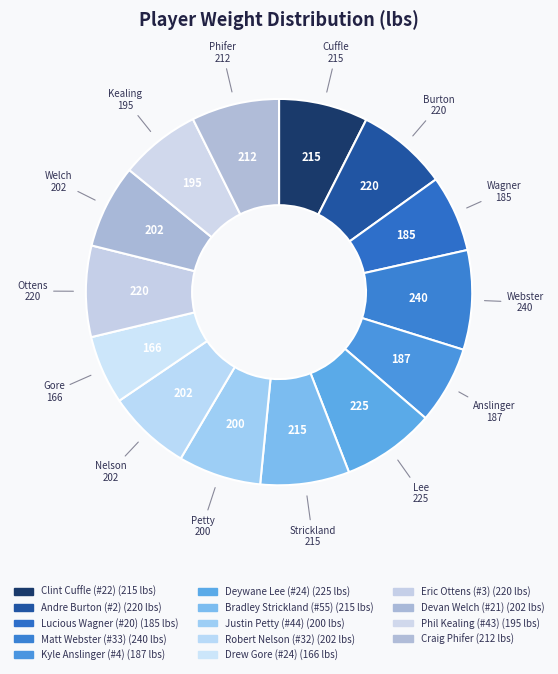

Count the number of slices in the pie.

14